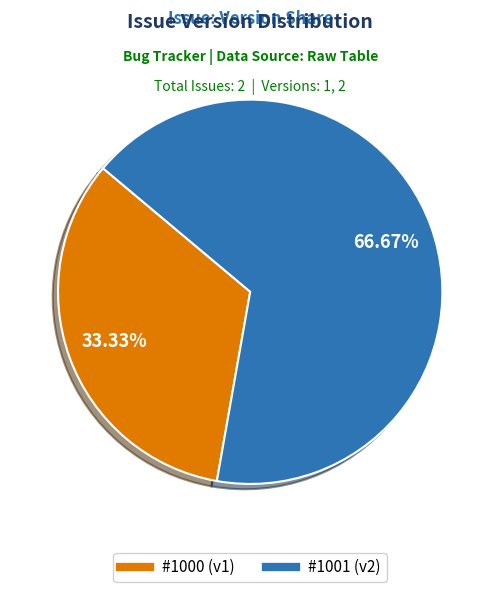

How many segments does this pie chart have?

2